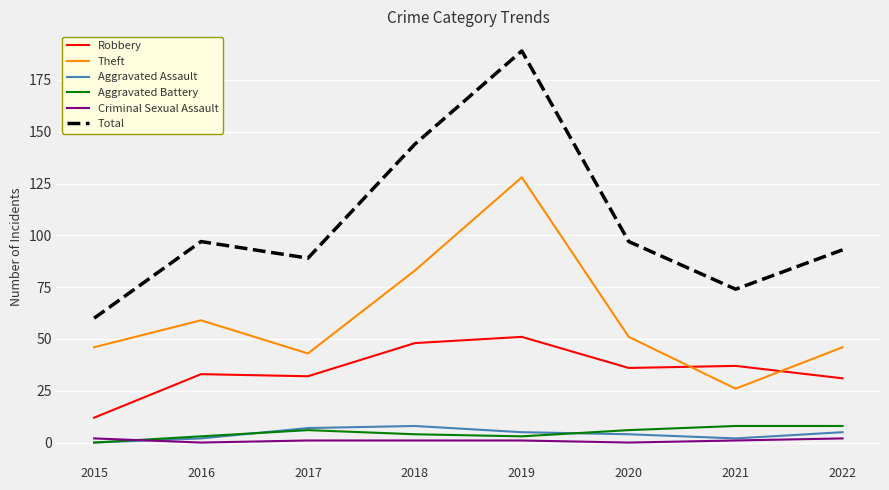

Which label corresponds to the largest value in the chart?

2019